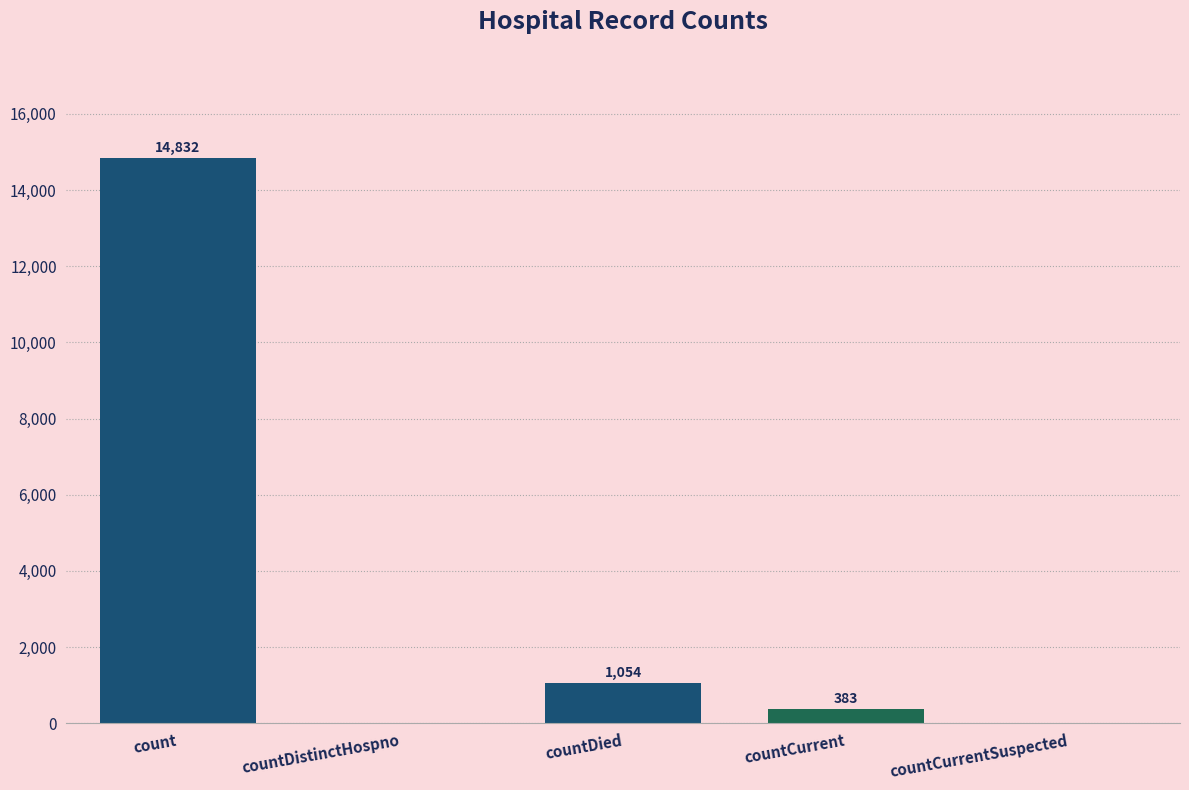

What is the sum of all values?

16269